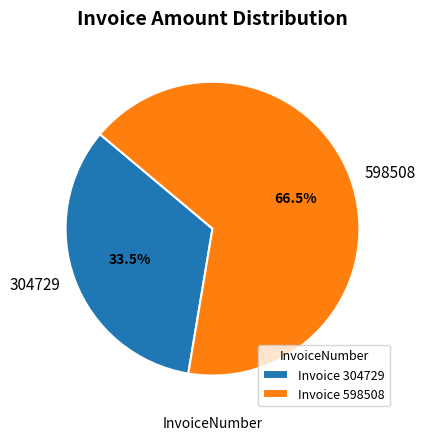

Between 598508 and 304729, which is larger?

598508